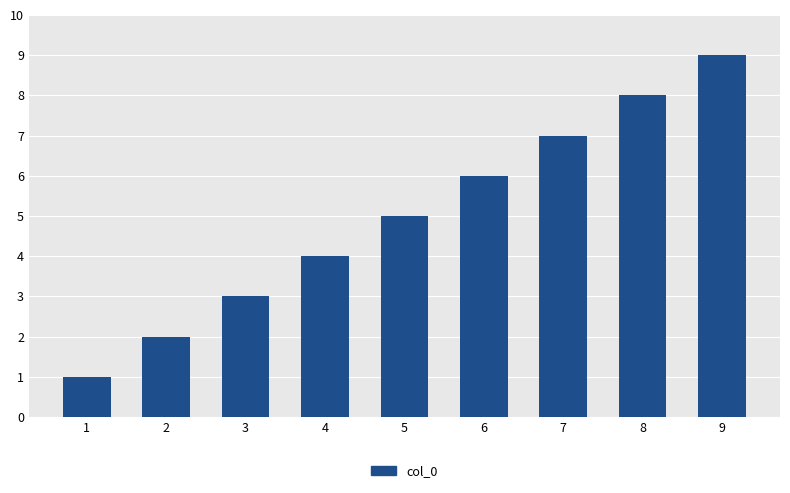

List the labels in order of value, smallest first.

1, 2, 3, 4, 5, 6, 7, 8, 9